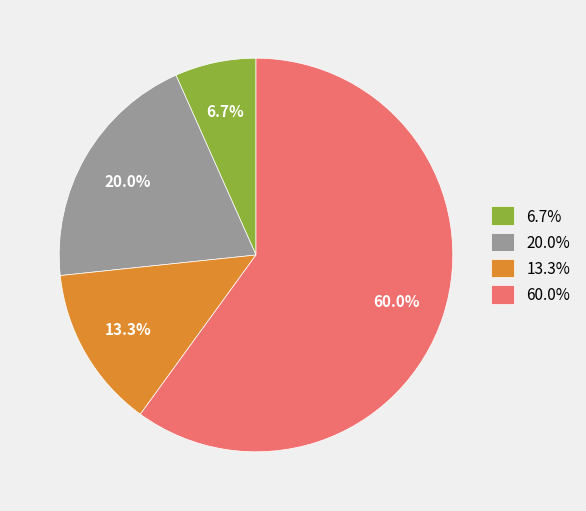

What is the majority slice?

60.0%